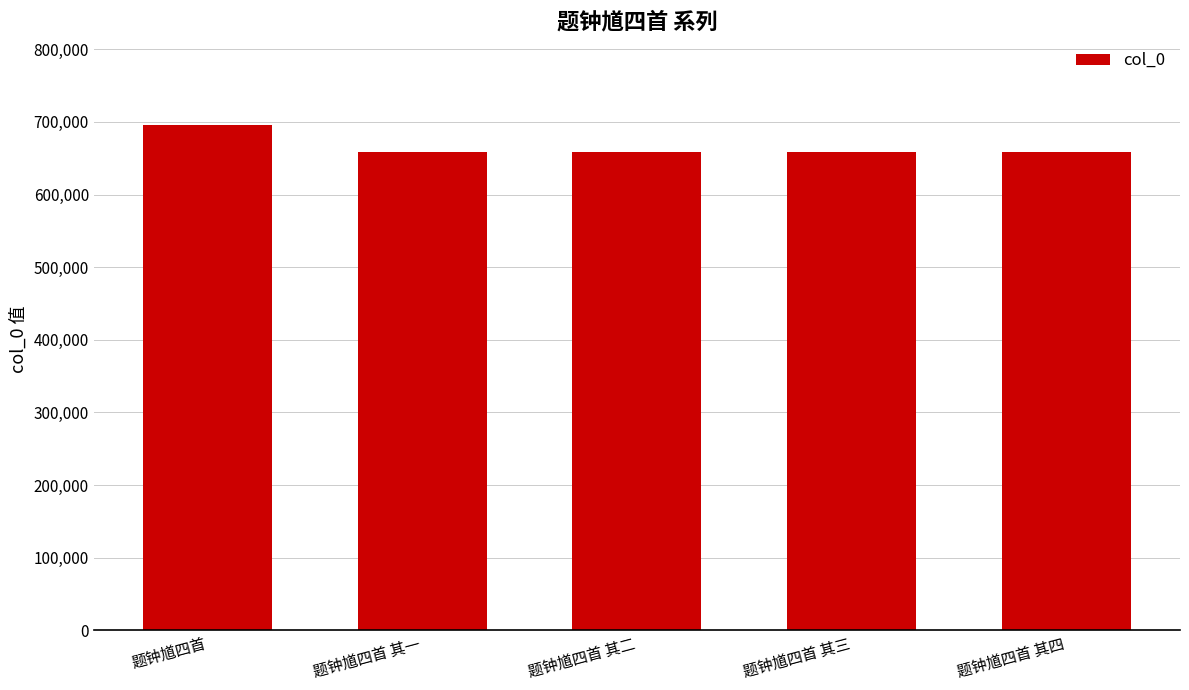

What is the average value?

666610